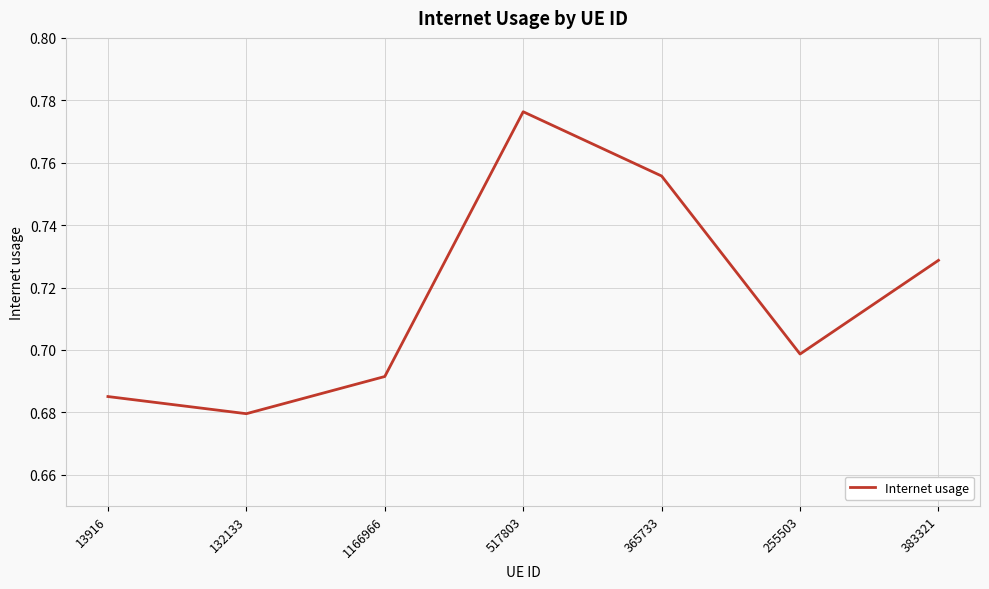

Is it true that the value at 517803 is 0.4?

False